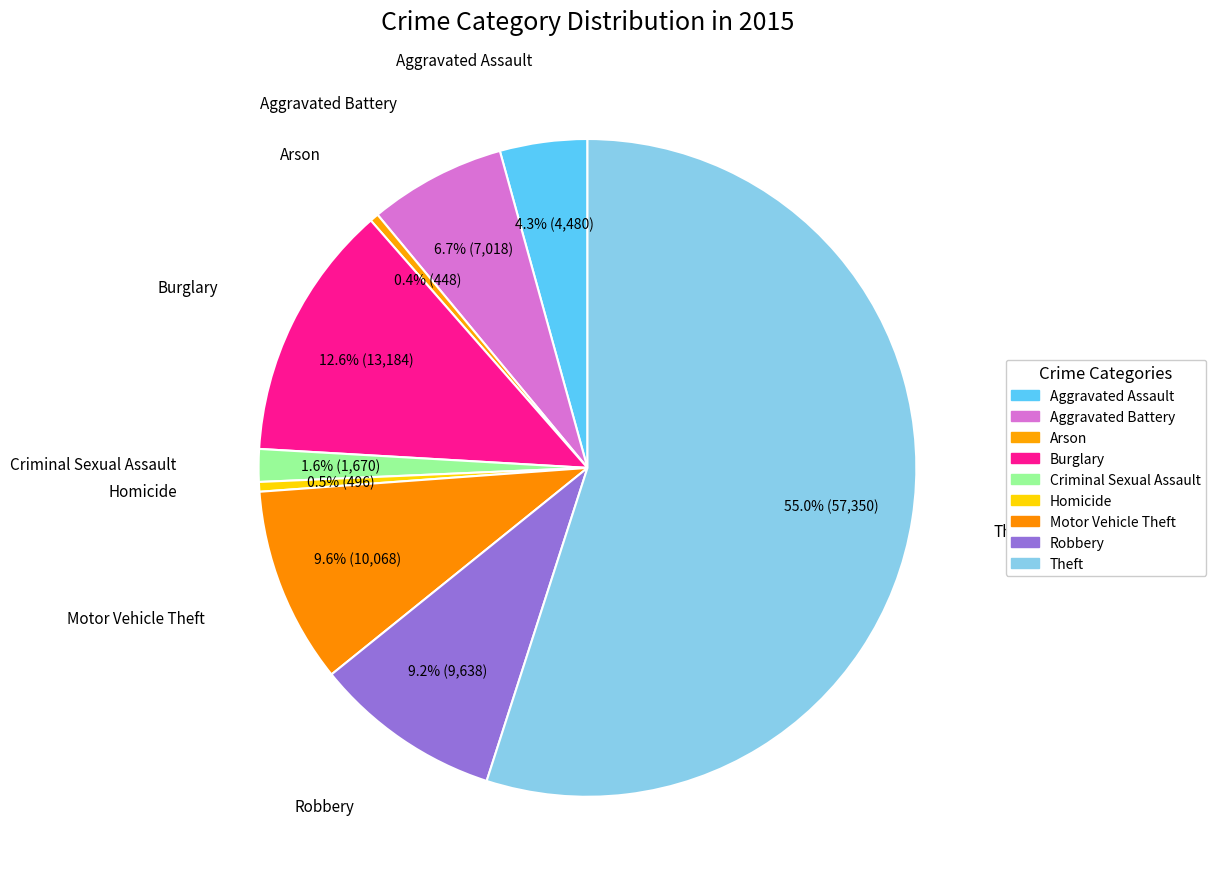

Count the number of slices in the pie.

9